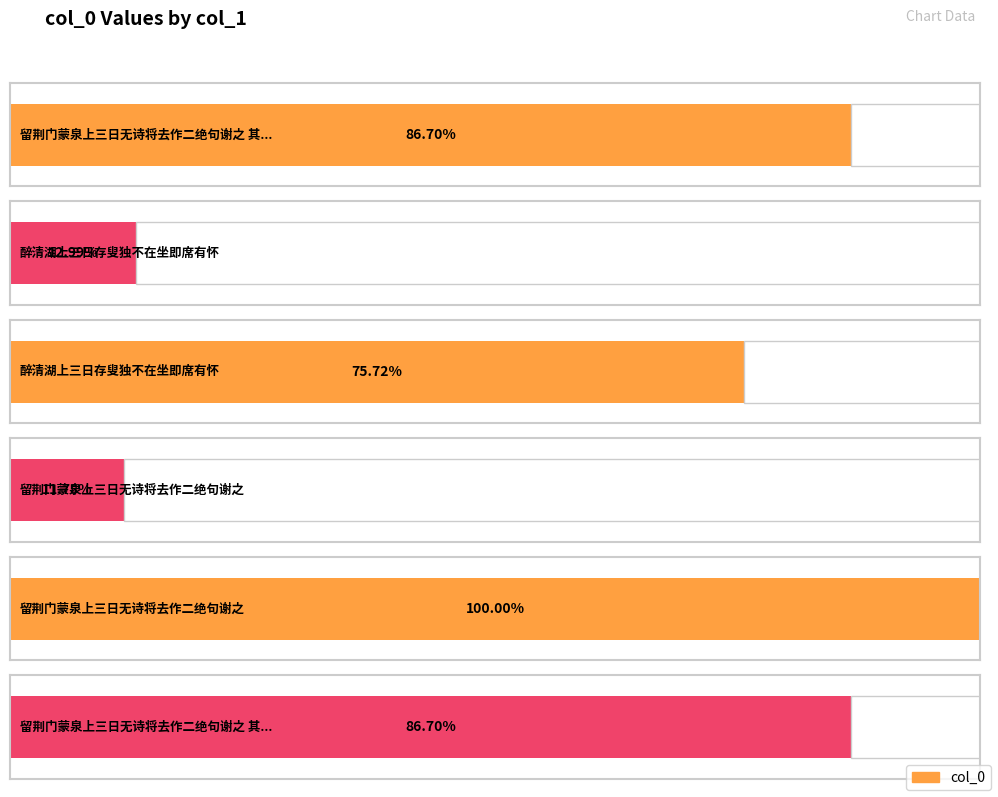

What is the approximate value at 留荆门蒙泉上三日无诗将去作二绝句谢之, to the nearest 10?

1124460